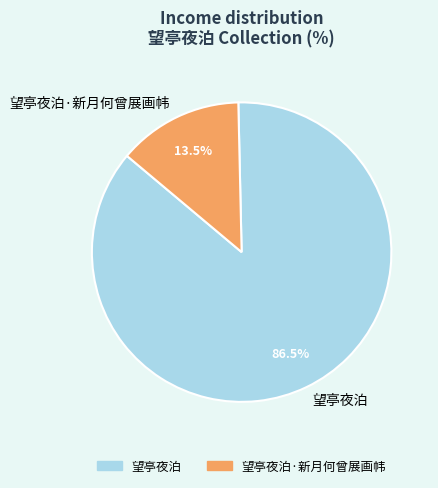

To the nearest percent, what is the average slice percentage?

50%